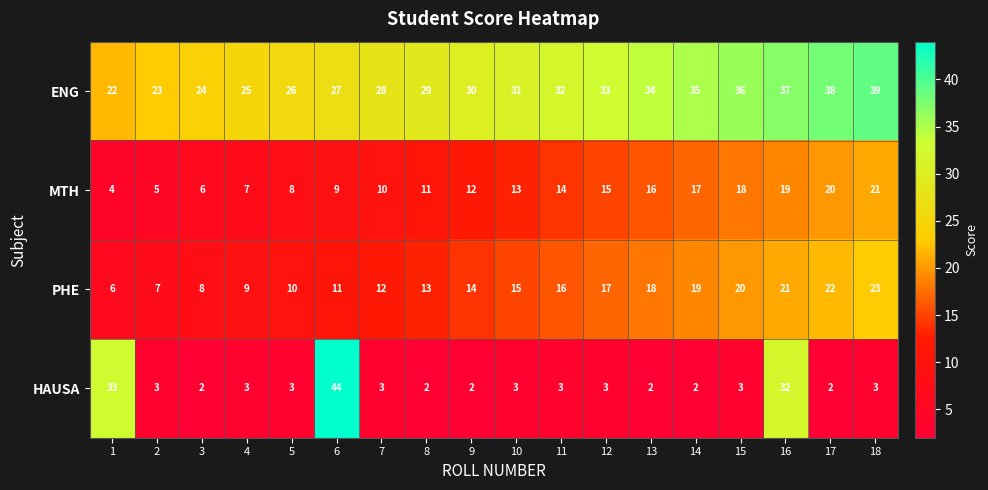

True or false: PHE has a value of 21 at 16.

True